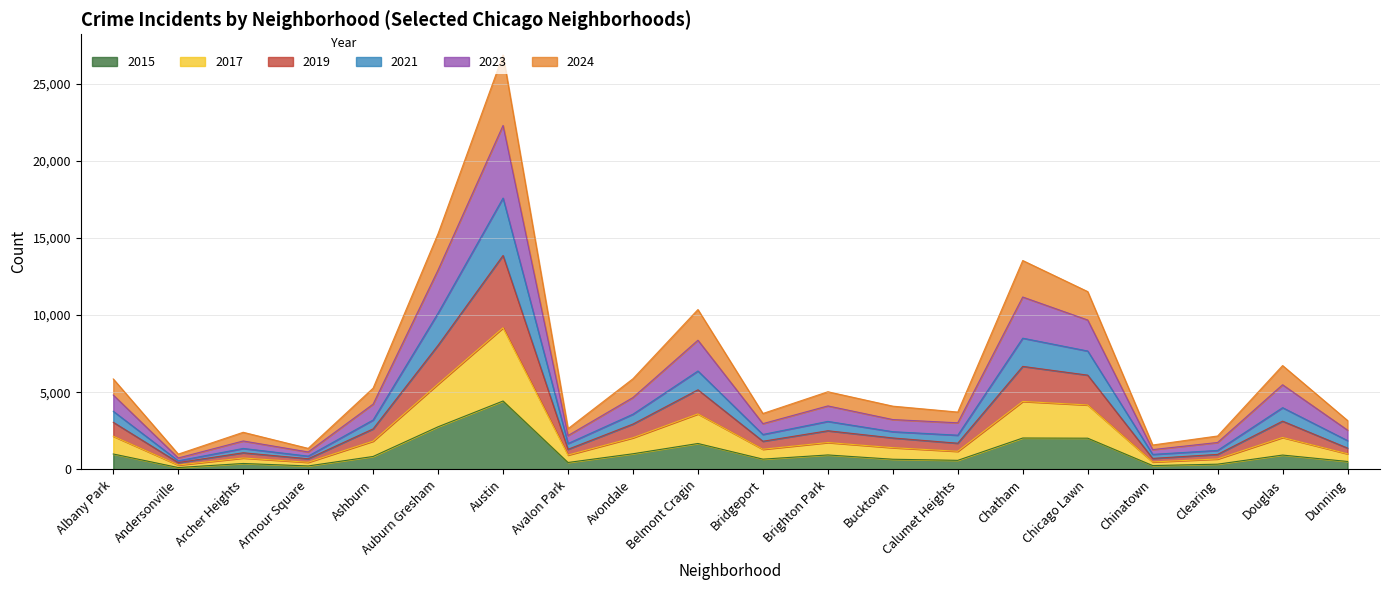

What is the total value across all series at Ashburn?

5266